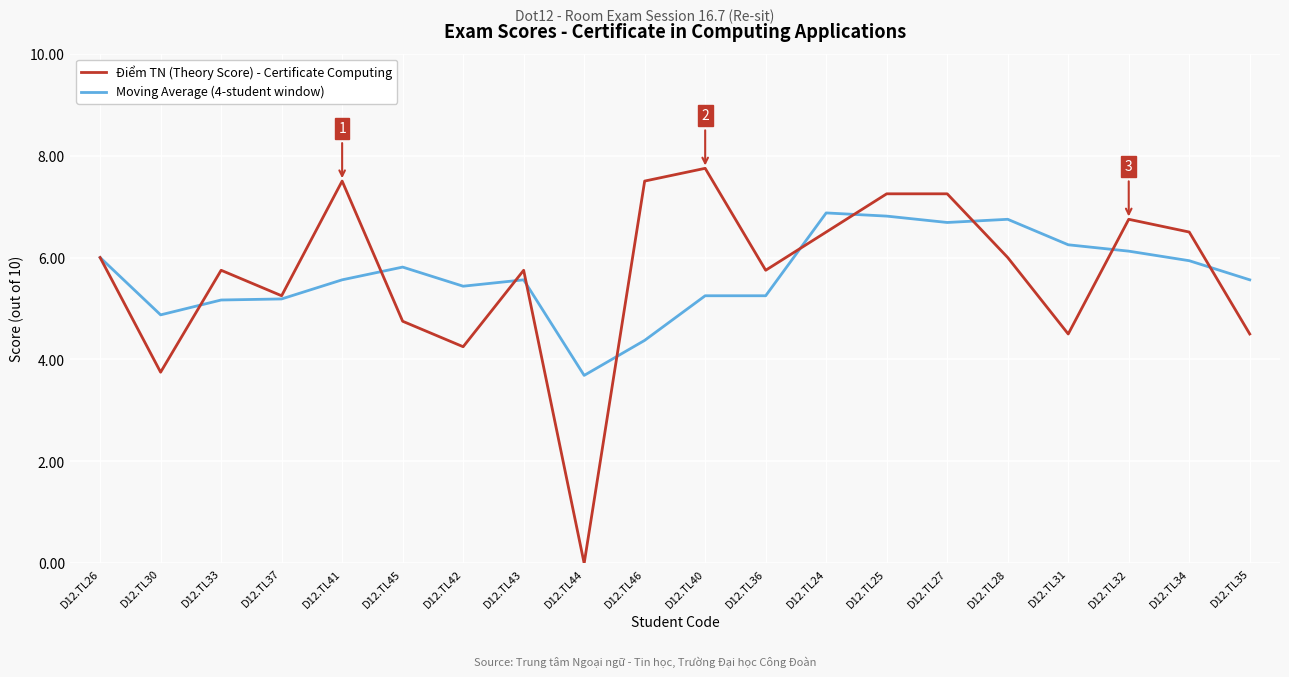

Where is Điểm TN (Theory Score) - Certificate Computing nearest to the value 3?

D12.TL30